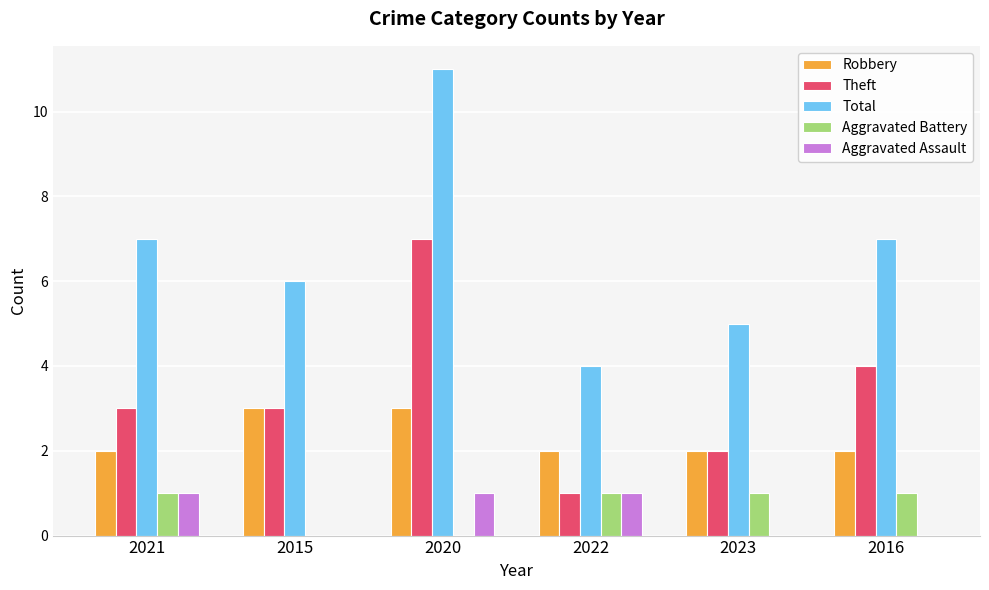

Does the chart contain stacked bars?

No